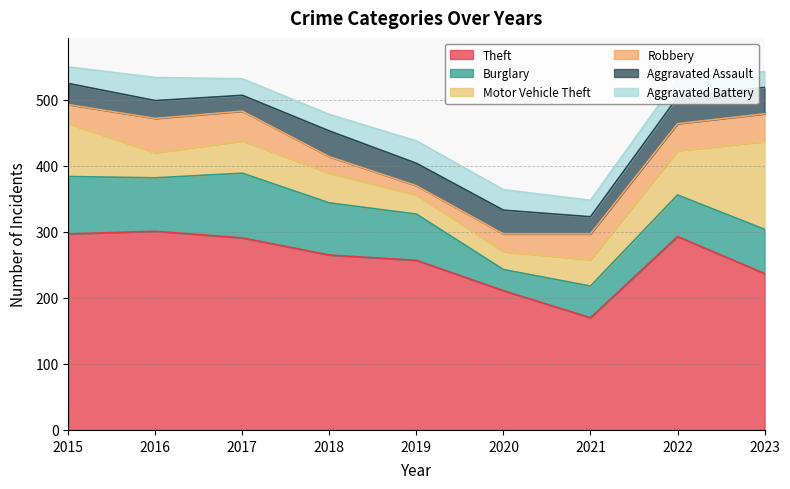

At which label does Burglary reach its minimum?

2020